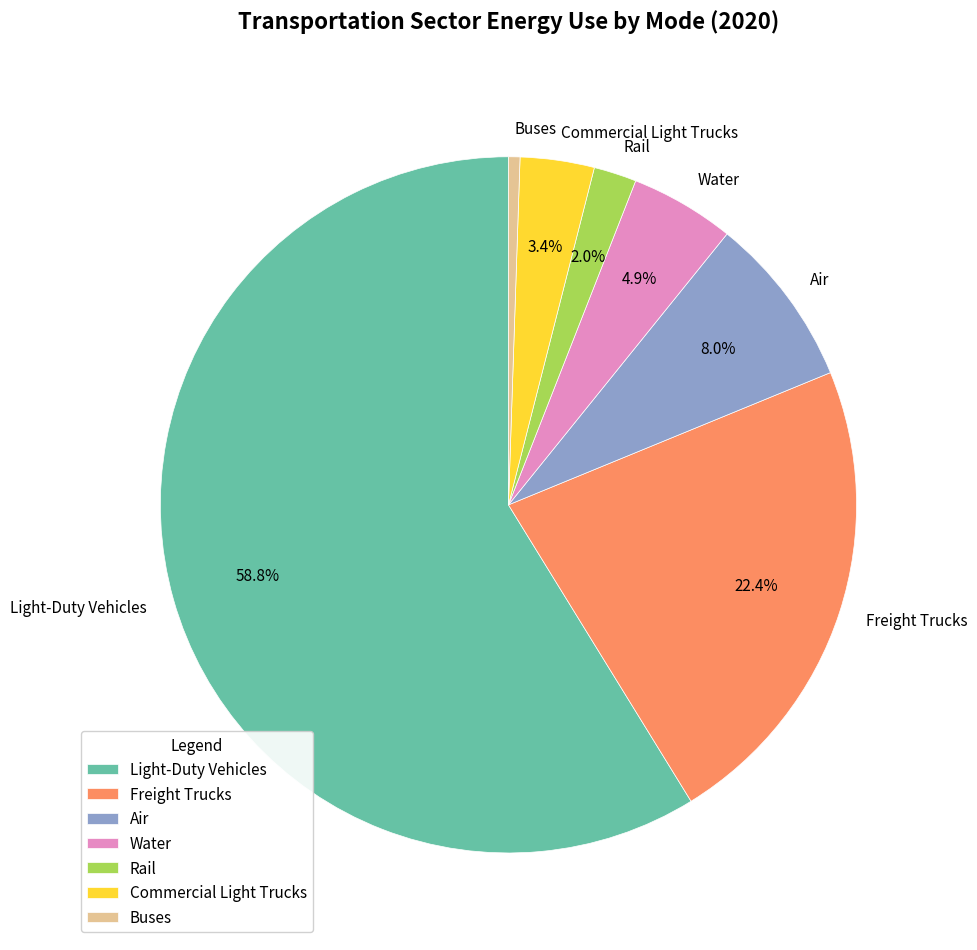

Between Commercial Light Trucks and Buses, which is larger?

Commercial Light Trucks